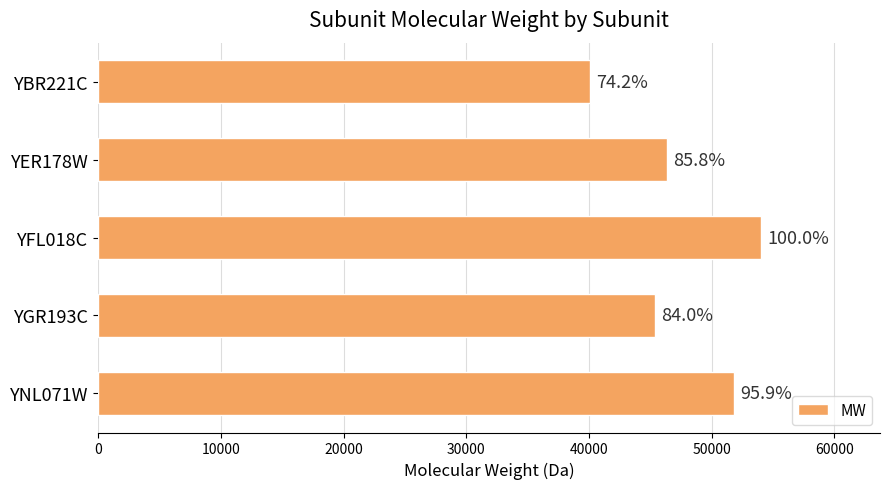

How many bars are there in total?

5